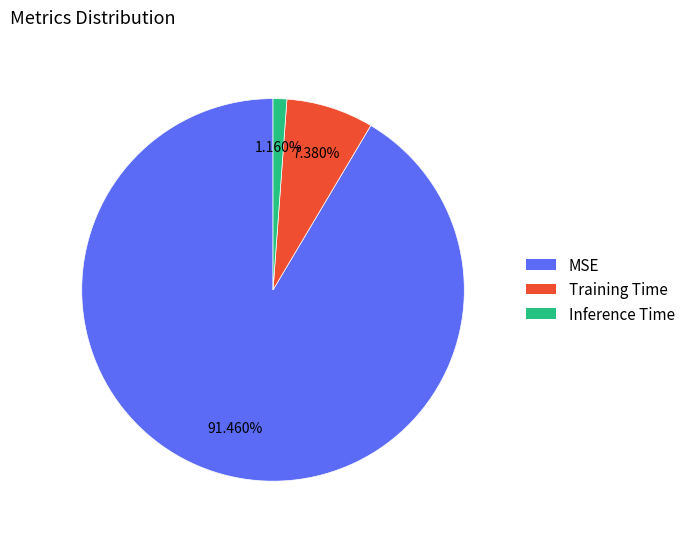

To the nearest percent, what percentage of the pie is MSE?

91%